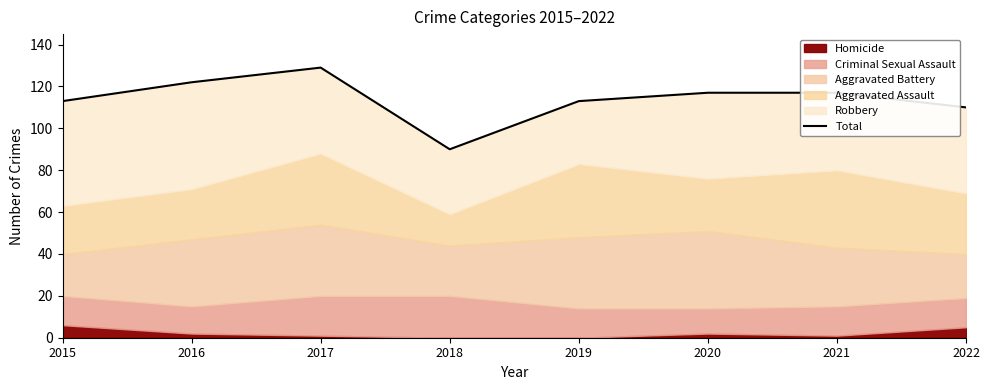

What is the change in value from 2016 to 2018?

-32